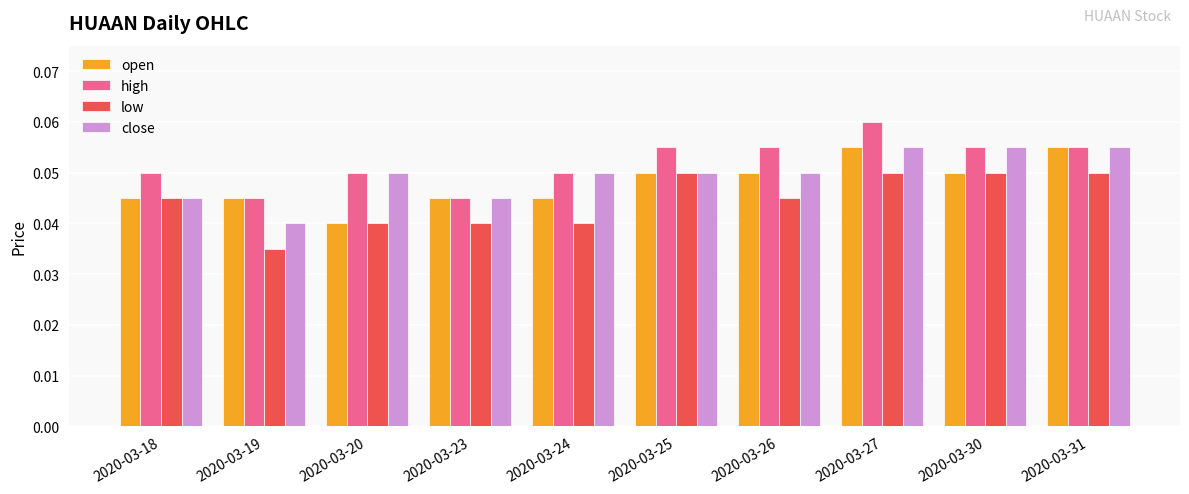

Is it true that close equals 0.0 at 2020-03-27?

False